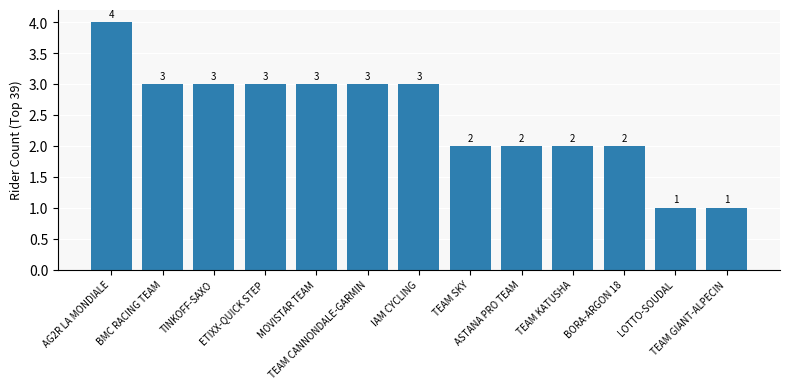

Reading right to left, transcribe all the data shown in this chart.

1	1	2	2	2	2	3	3	3	3	3	3	4